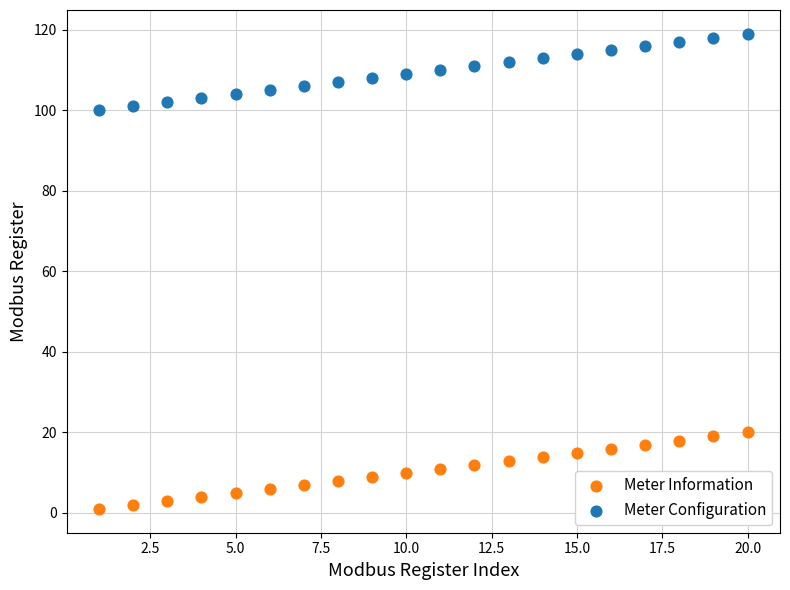

Which series reaches the maximum Y coordinate?

Meter Configuration